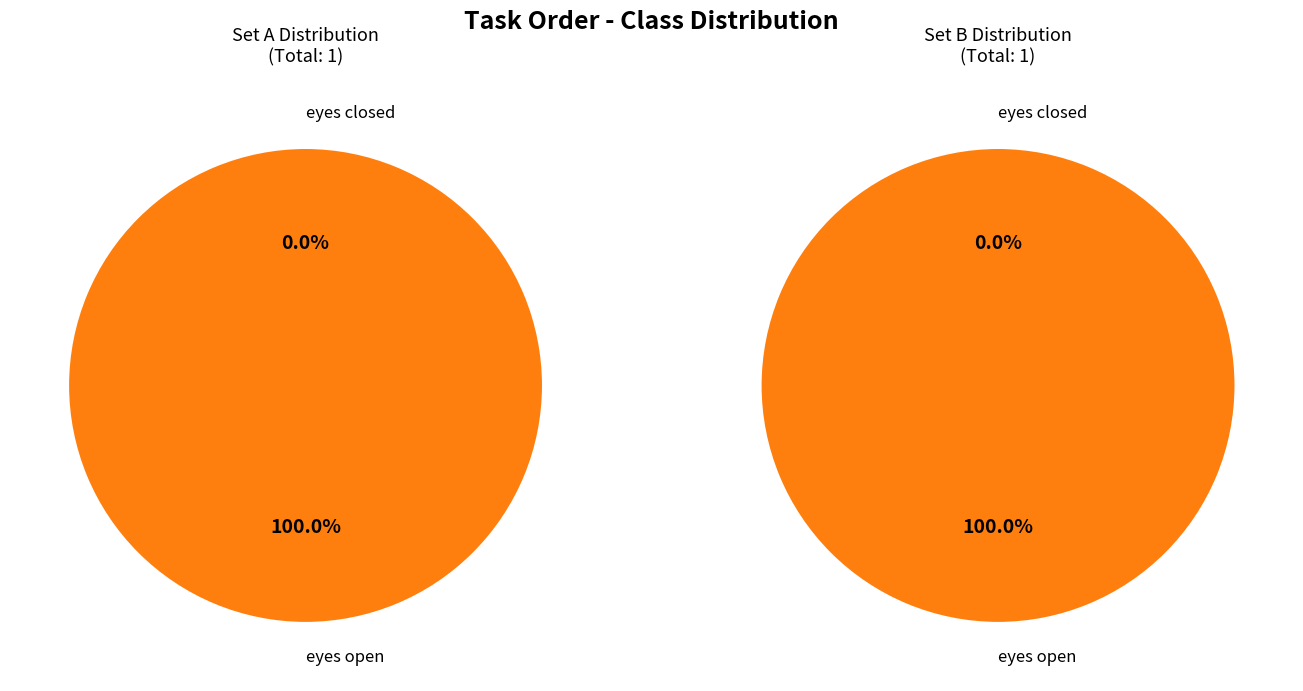

Do eyes open and eyes closed together represent more than half of the pie?

Yes